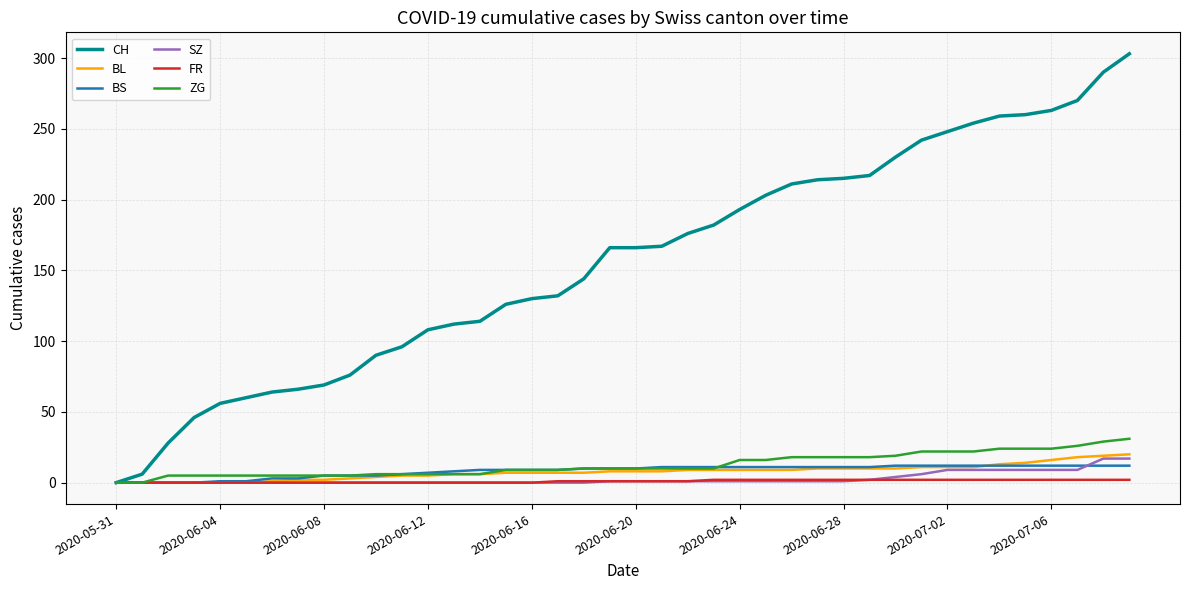

Does the chart have visible grid lines?

Yes